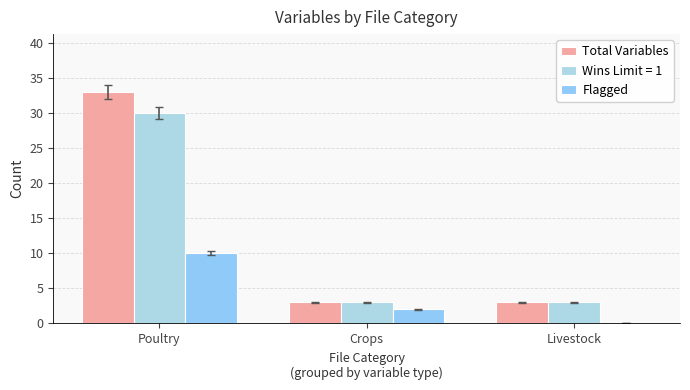

Are the bars horizontal?

No